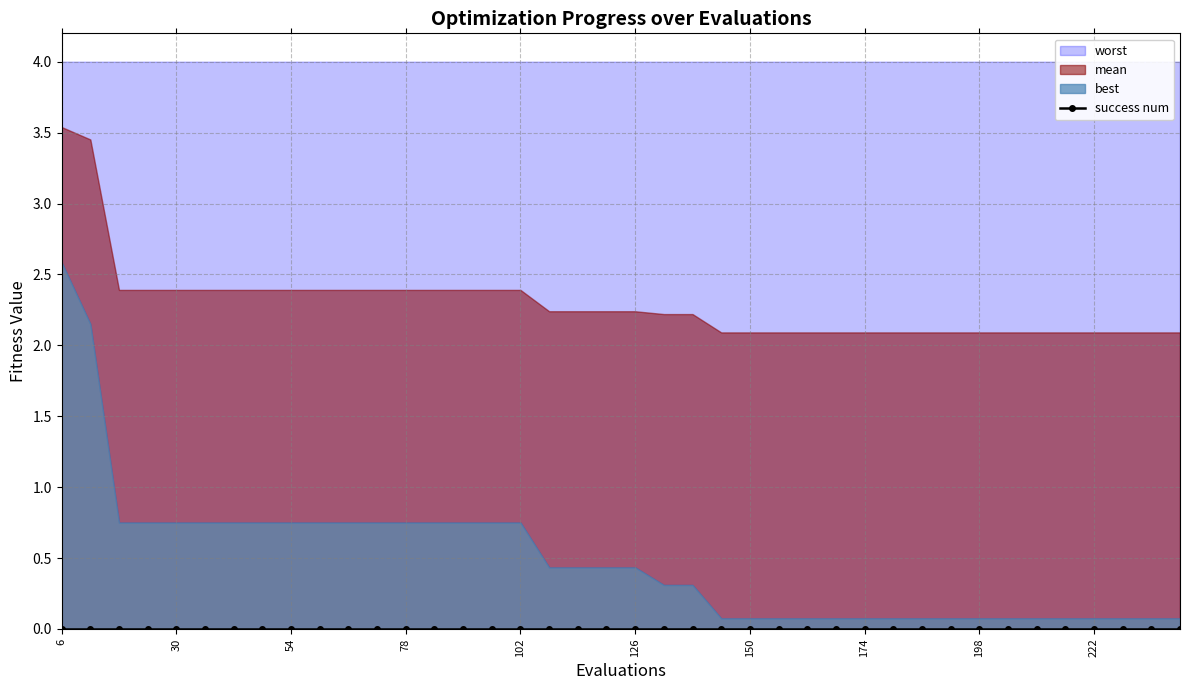

Does the chart have visible grid lines?

Yes